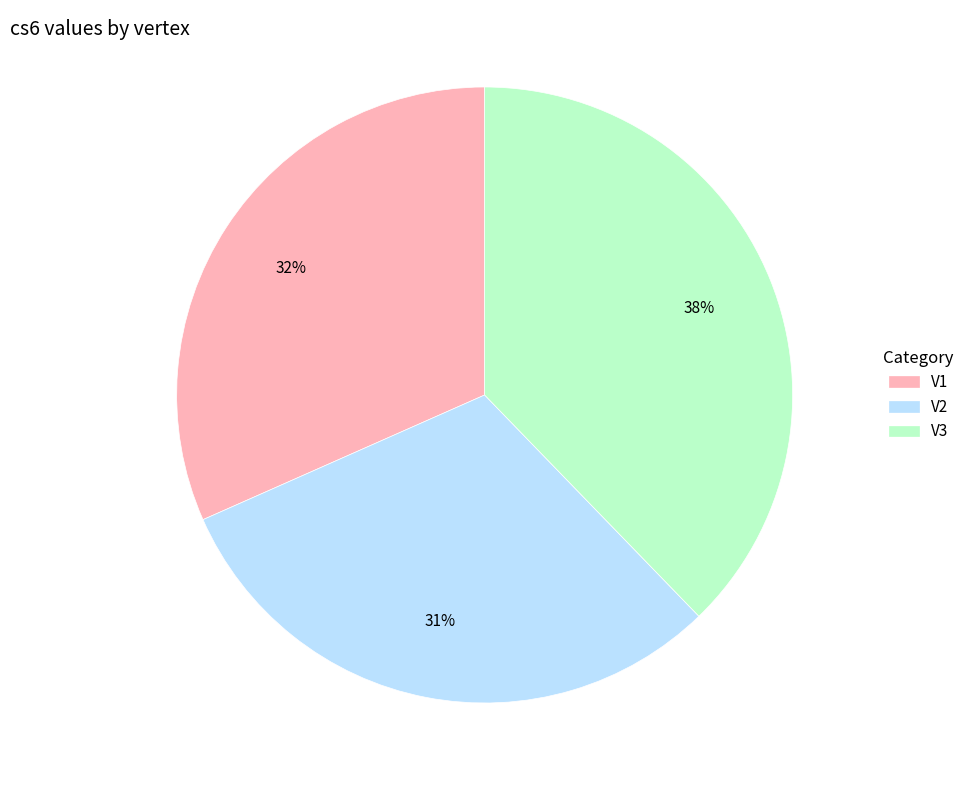

To the nearest percent, what is the combined percentage of V1 and V3?

69%